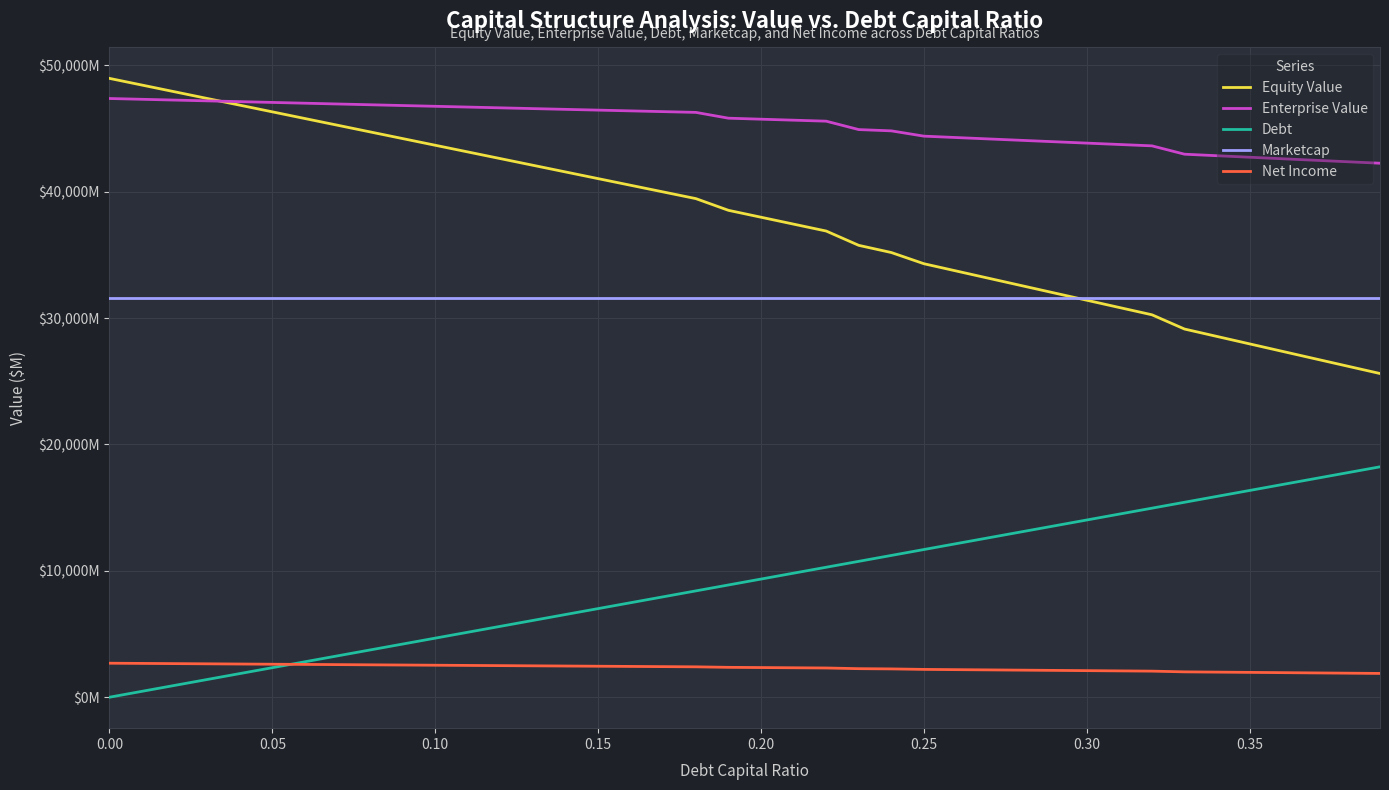

Reading left to right, transcribe all the data shown in this chart.

Equity Value: 48970.8	48440.9	47911.1	47381.5	46852.1	46322.8	45793.7	45264.7	44735.9	44207.3	43678.8	43150.5	42622.3	42094.3	41566.5	41038.8	40511.2	39983.9	39456.7	38530.4	37983.8	37437.4	36891.3	35758.7	35190.1	34304.2	33725.3	33147.0	32569.2	31992.0	31415.3	30839.1	30263.5	29135.5	28547.2	27959.5	27372.6	26786.3	26200.7	25615.7
Enterprise Value: 47378.9	47316.5	47254.2	47192.2	47130.2	47068.4	47006.8	46945.4	46884.1	46823.0	46762.0	46701.2	46640.6	46580.1	46519.7	46459.6	46399.5	46339.7	46280.0	45821.2	45742.1	45663.2	45584.6	44919.6	44818.4	44400.1	44288.7	44177.9	44067.6	43957.9	43848.7	43740.1	43632.0	42971.5	42850.7	42730.6	42611.1	42492.3	42374.2	42256.7
Debt: 0.0	467.5	935.0	1402.5	1870.0	2337.6	2805.1	3272.6	3740.1	4207.6	4675.1	5142.6	5610.1	6077.6	6545.2	7012.7	7480.2	7947.7	8415.2	8882.7	9350.2	9817.7	10285.3	10752.8	11220.3	11687.8	12155.3	12622.8	13090.3	13557.8	14025.4	14492.9	14960.4	15427.9	15895.4	16362.9	16830.4	17297.9	17765.4	18233.0
Marketcap: 31596.5	31596.5	31596.5	31596.5	31596.5	31596.5	31596.5	31596.5	31596.5	31596.5	31596.5	31596.5	31596.5	31596.5	31596.5	31596.5	31596.5	31596.5	31596.5	31596.5	31596.5	31596.5	31596.5	31596.5	31596.5	31596.5	31596.5	31596.5	31596.5	31596.5	31596.5	31596.5	31596.5	31596.5	31596.5	31596.5	31596.5	31596.5	31596.5	31596.5
Net Income: 2691.5	2675.6	2659.7	2643.8	2627.9	2612.0	2596.1	2580.1	2564.2	2548.3	2532.4	2516.5	2500.6	2484.7	2468.8	2452.9	2437.0	2421.1	2405.1	2365.1	2348.0	2330.8	2313.6	2259.7	2241.0	2201.7	2182.1	2162.6	2143.0	2123.4	2103.8	2084.2	2064.6	2007.2	1986.5	1965.7	1945.0	1924.3	1903.5	1882.8